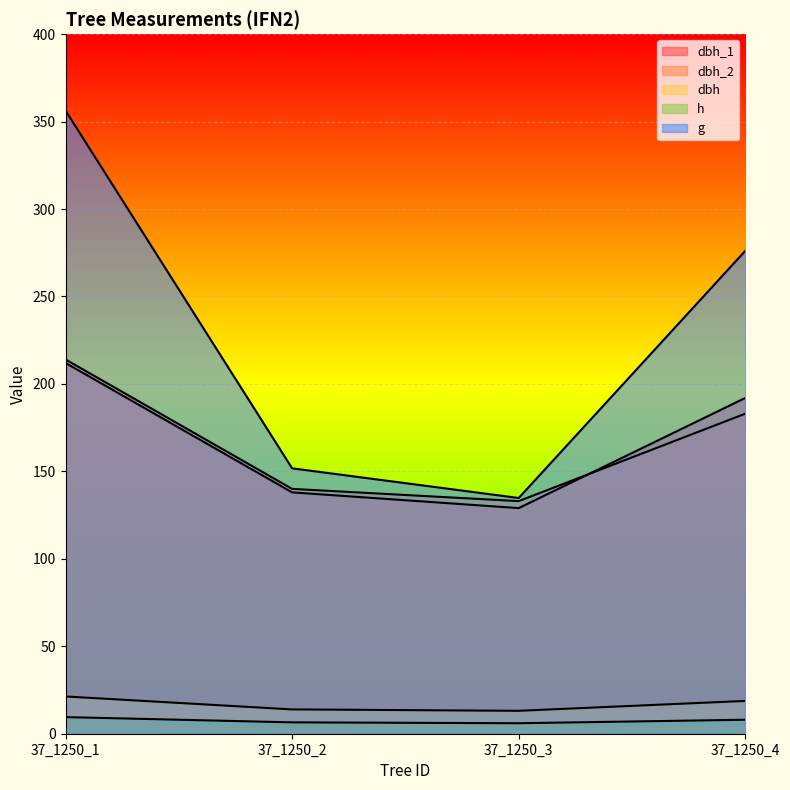

At which category is the sum across all series the highest?

37_1250_1